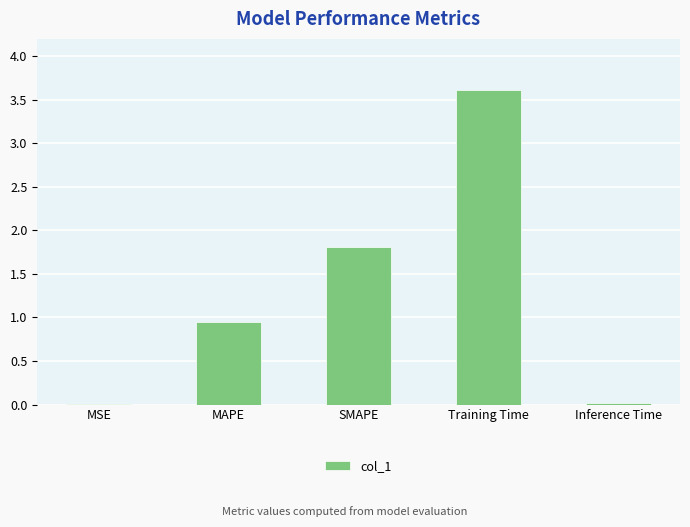

Is it true that the value at Training Time is 3.6?

True